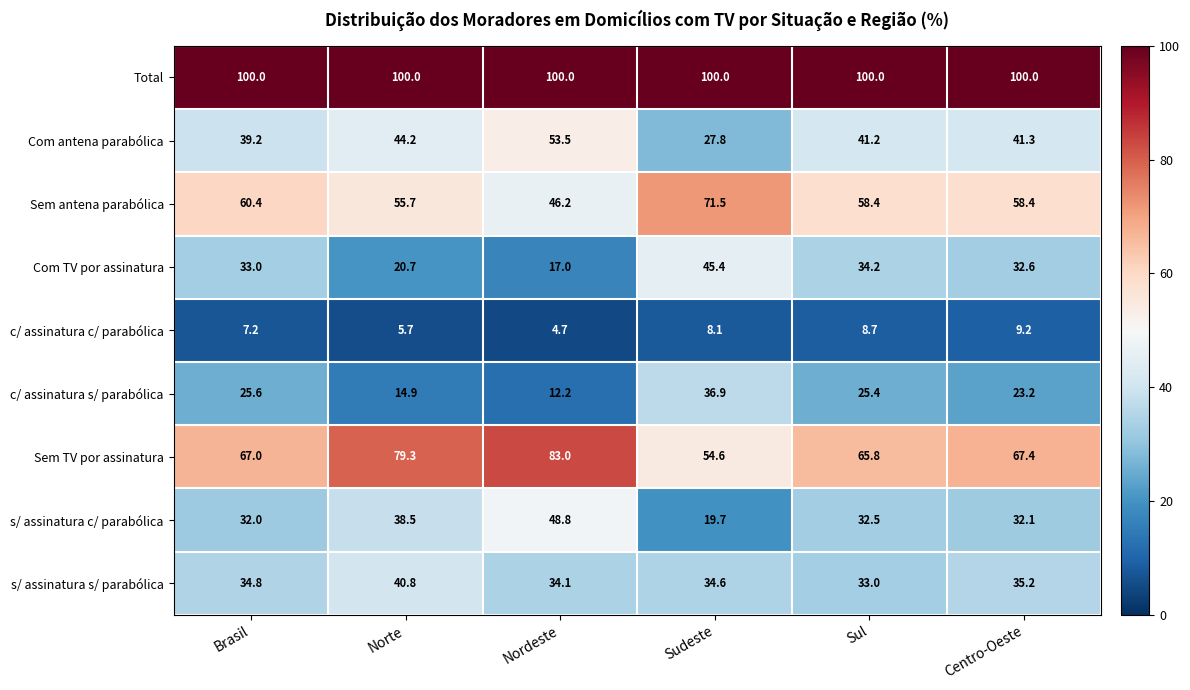

At which category is the sum across all series the highest?

Norte